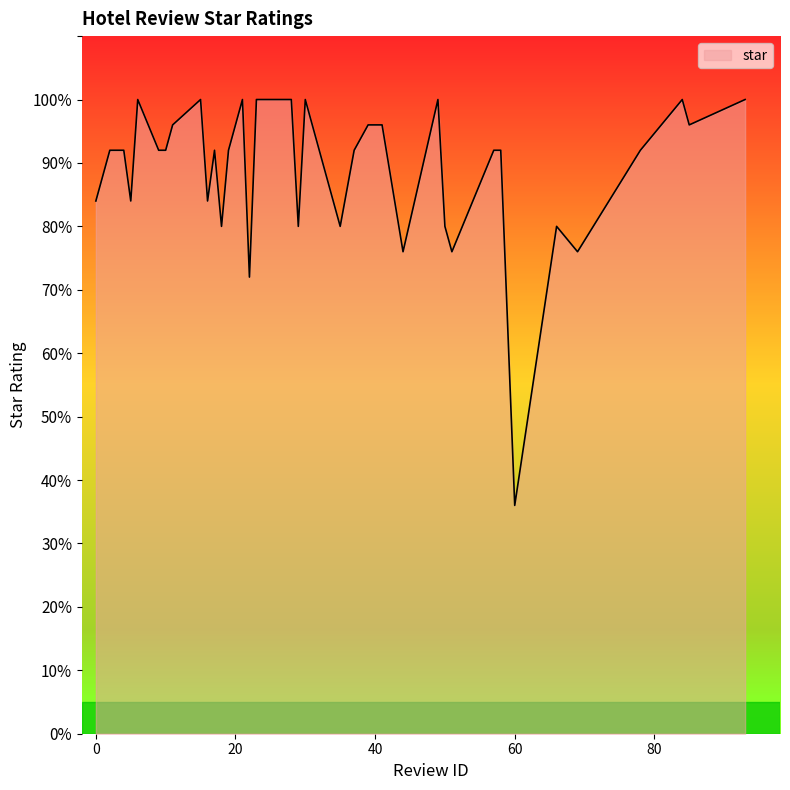

Does the chart have visible grid lines?

No